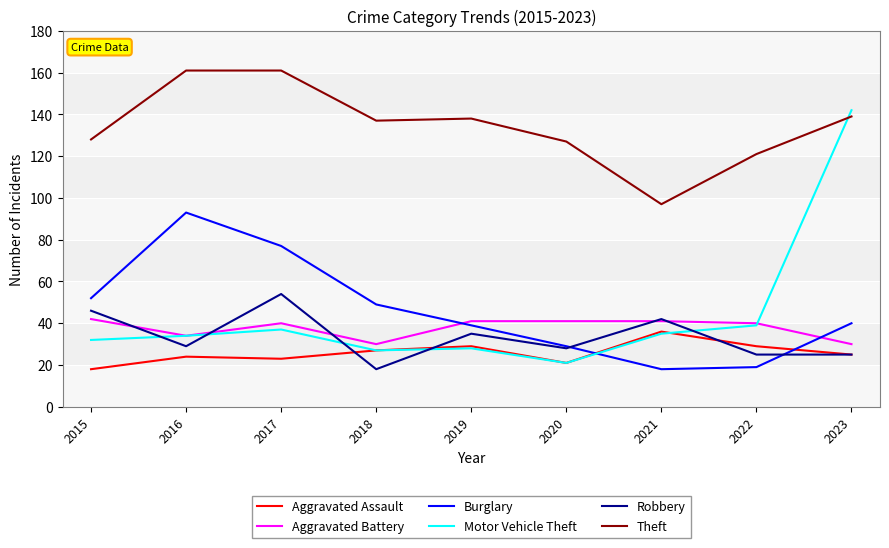

What is the approximate value of Robbery at 2023, to the nearest 5?

25